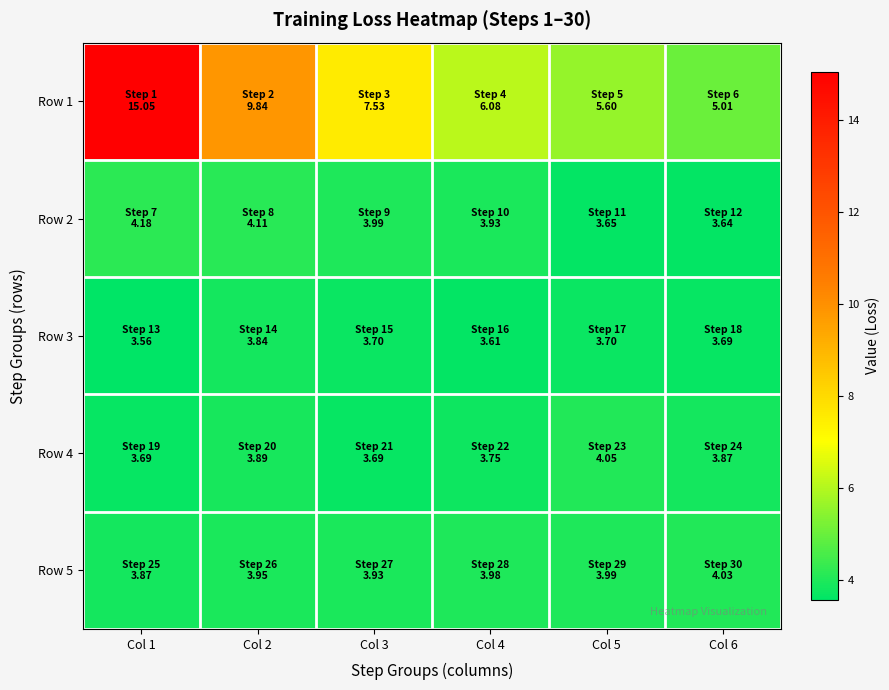

What is the spread (max minus min) of values at Col 4?

2.5